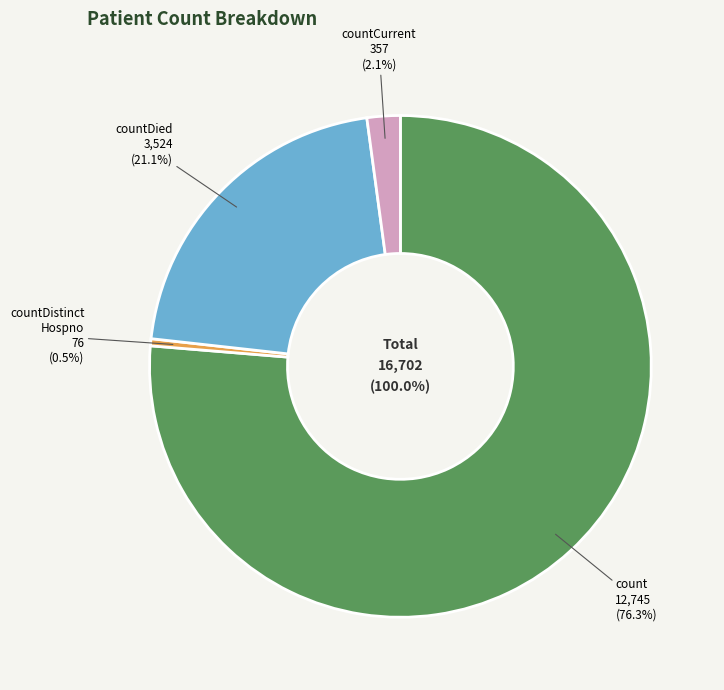

Combined, what portion of the pie is countDied and count?

97.4%